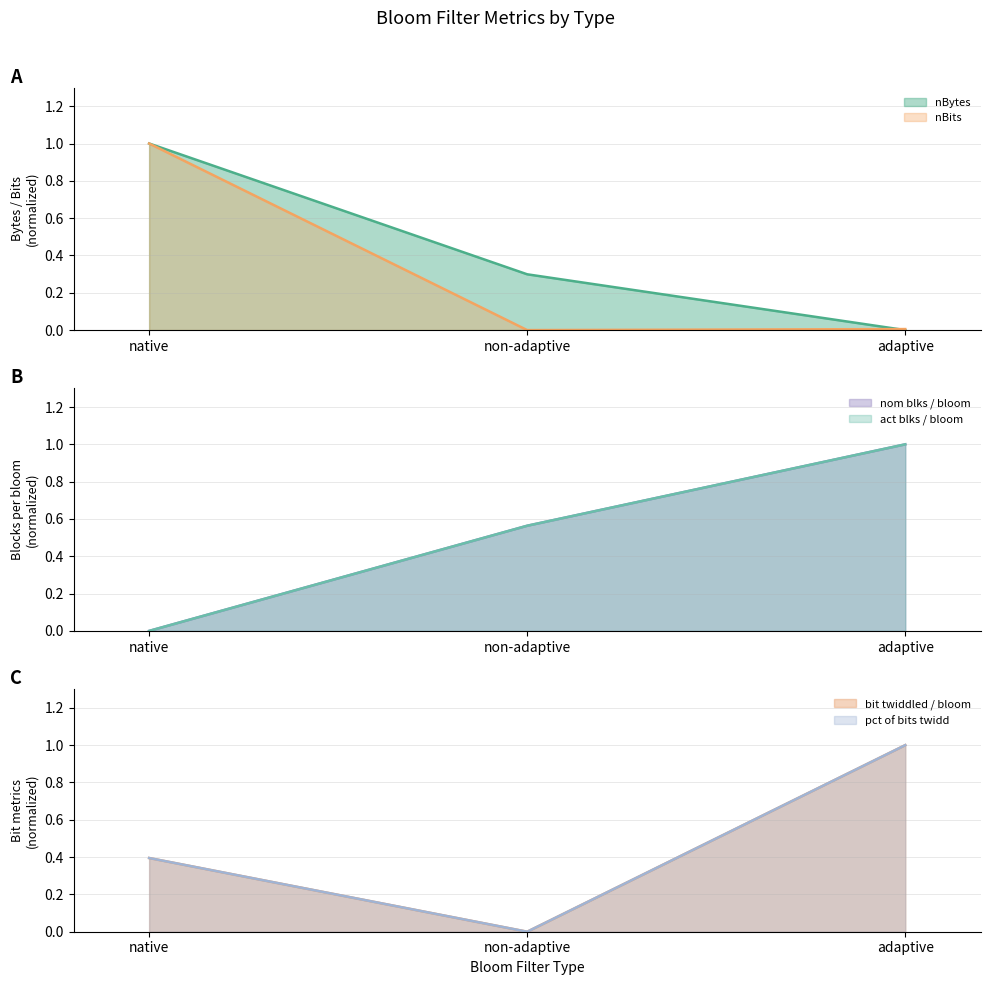

What is the label of the 2nd point from the left?

non-adaptive